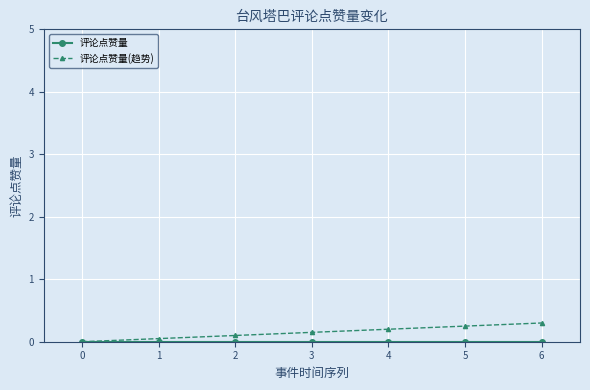

What is the difference between the highest and lowest values at 6?

0.3